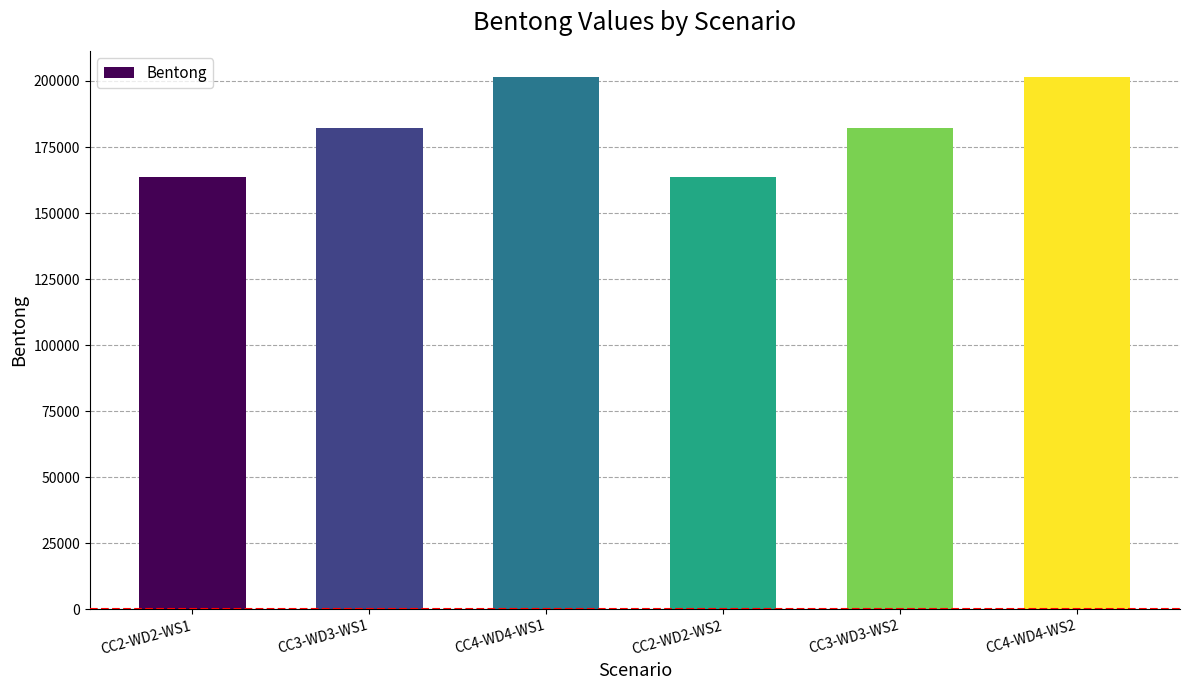

What is the value of the 4th bar from the left?

163500